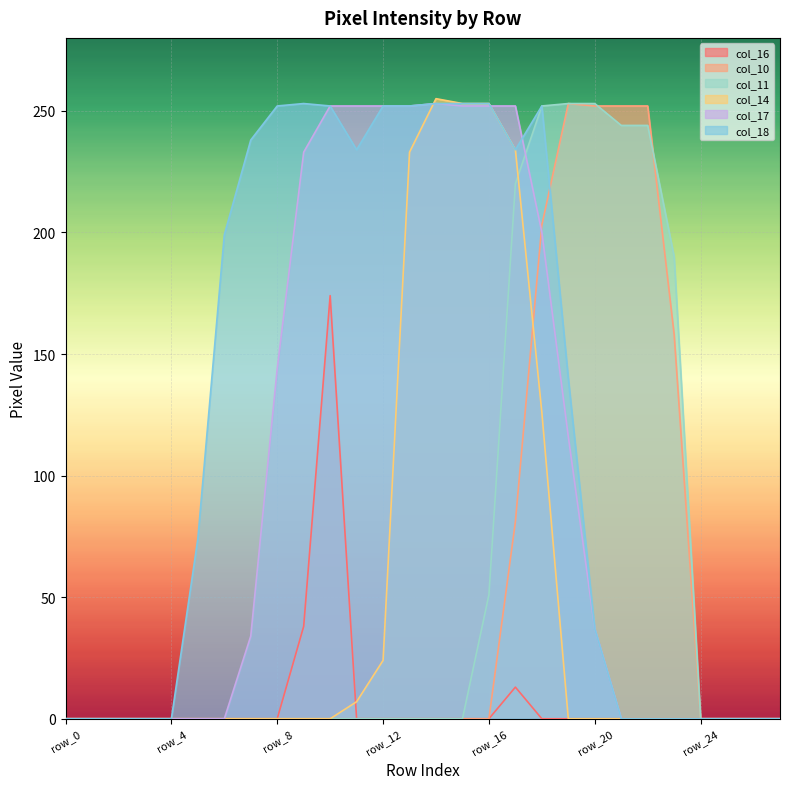

Is it true that col_14 equals 0 at row_27?

True